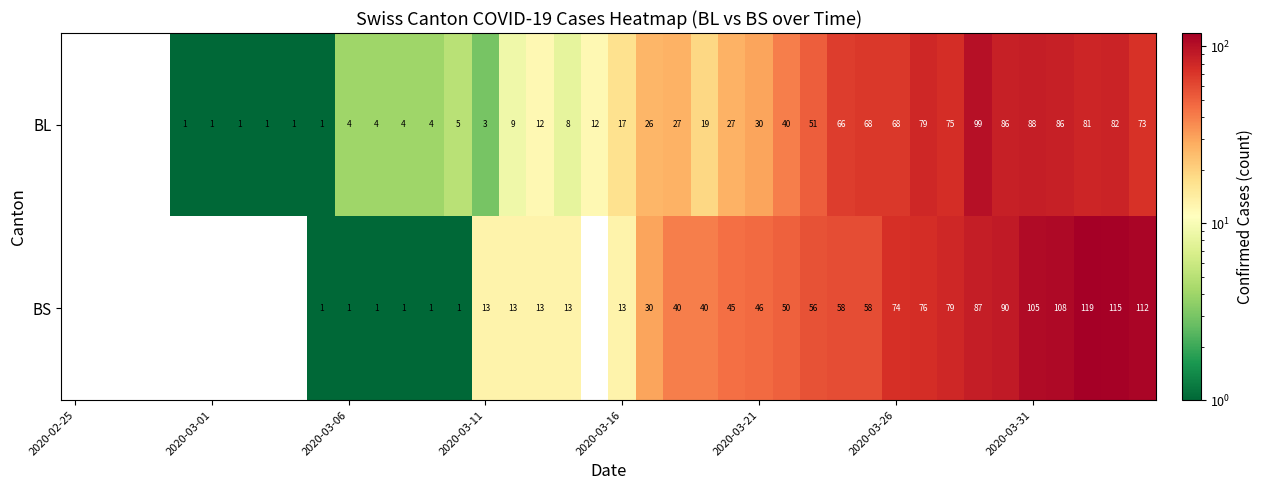

What is the difference between the BS values at 2020-03-06 and 2020-03-21?

45